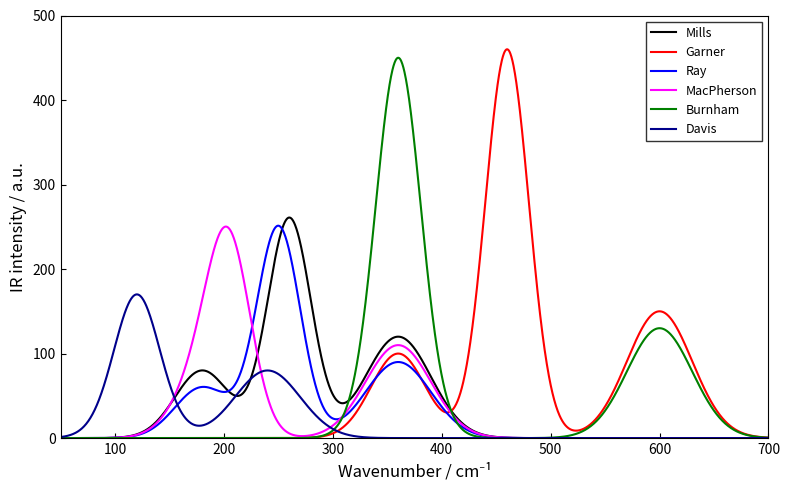

What is the maximum value for Davis?

170.0